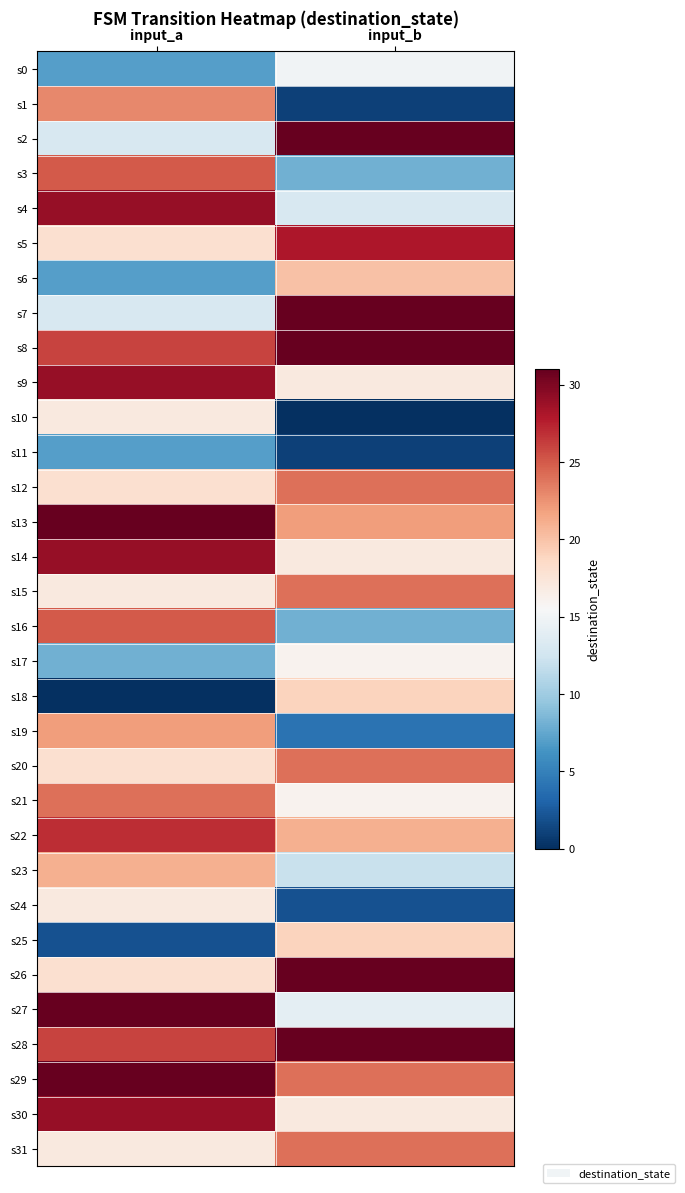

Reading left to right, transcribe all the data shown in this chart.

s0: input_a=7	input_b=15
s1: input_a=23	input_b=1
s2: input_a=13	input_b=31
s3: input_a=25	input_b=8
s4: input_a=29	input_b=13
s5: input_a=18	input_b=28
s6: input_a=7	input_b=20
s7: input_a=13	input_b=31
s8: input_a=26	input_b=31
s9: input_a=29	input_b=17
s10: input_a=17	input_b=0
s11: input_a=7	input_b=1
s12: input_a=18	input_b=24
s13: input_a=31	input_b=22
s14: input_a=29	input_b=17
s15: input_a=17	input_b=24
s16: input_a=25	input_b=8
s17: input_a=8	input_b=16
s18: input_a=0	input_b=19
s19: input_a=22	input_b=4
s20: input_a=18	input_b=24
s21: input_a=24	input_b=16
s22: input_a=27	input_b=21
s23: input_a=21	input_b=12
s24: input_a=17	input_b=2
s25: input_a=2	input_b=19
s26: input_a=18	input_b=31
s27: input_a=31	input_b=14
s28: input_a=26	input_b=31
s29: input_a=31	input_b=24
s30: input_a=29	input_b=17
s31: input_a=17	input_b=24